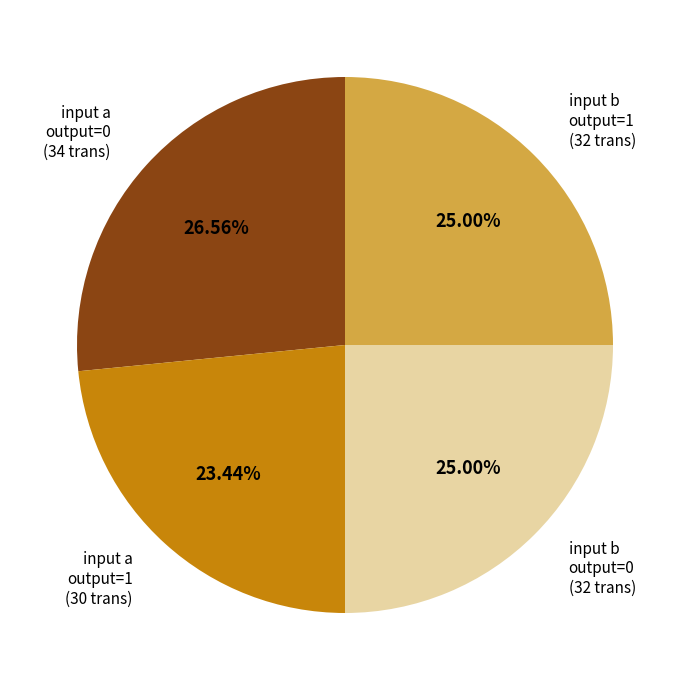

How many slices are in this pie chart?

4